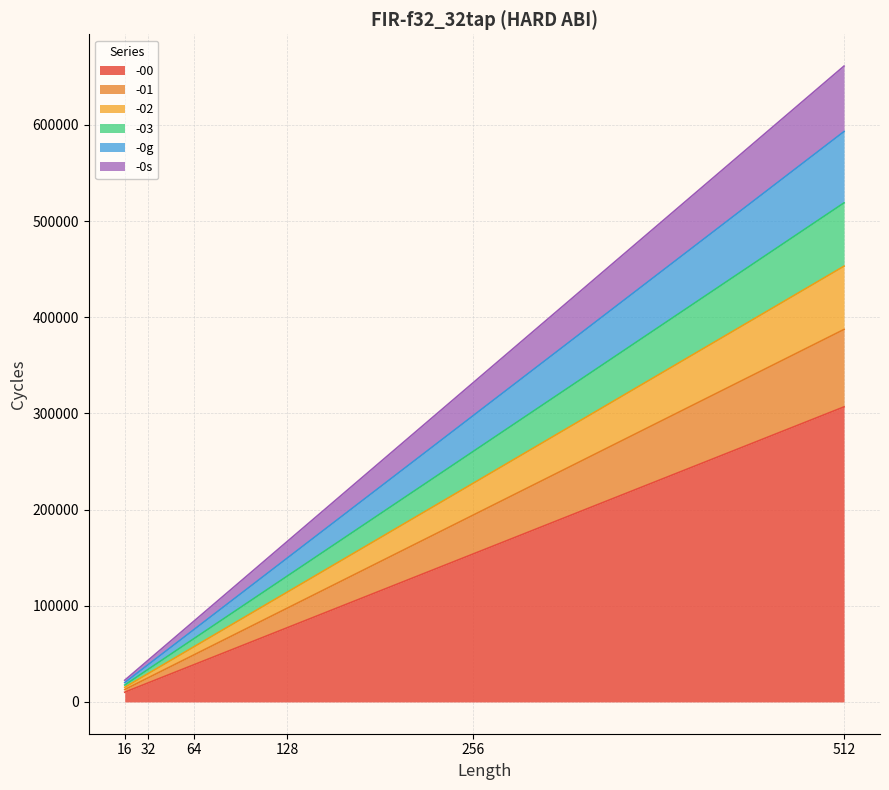

True or false: -03 and -02 intersect in this chart.

False